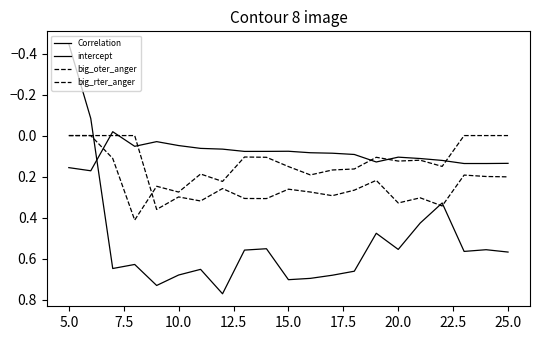

How many lines are shown in the chart?

4